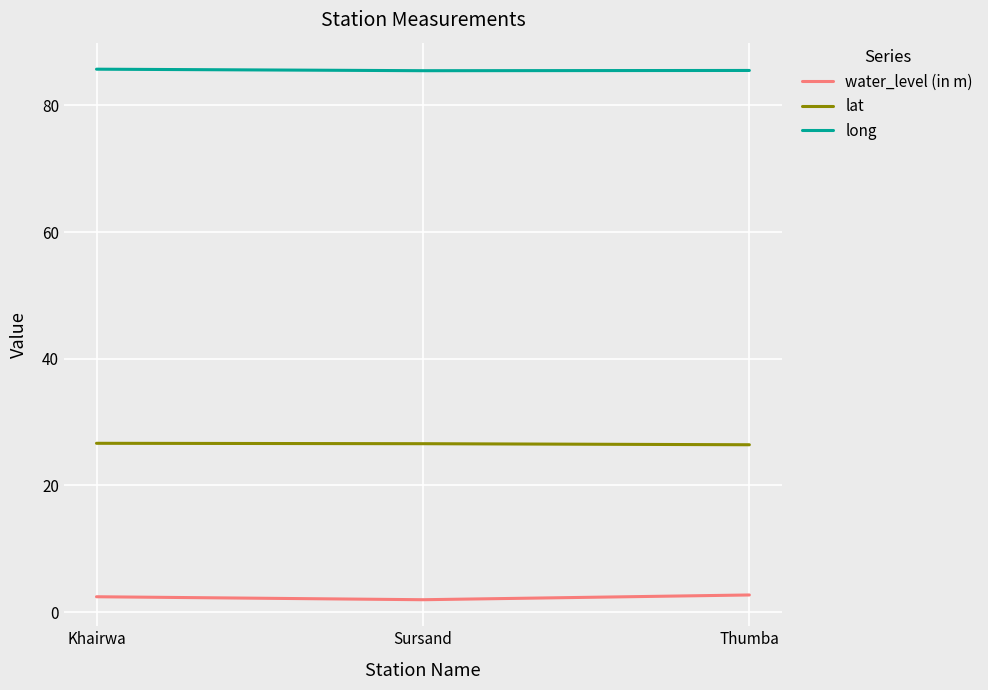

What is the greatest value displayed?

85.7